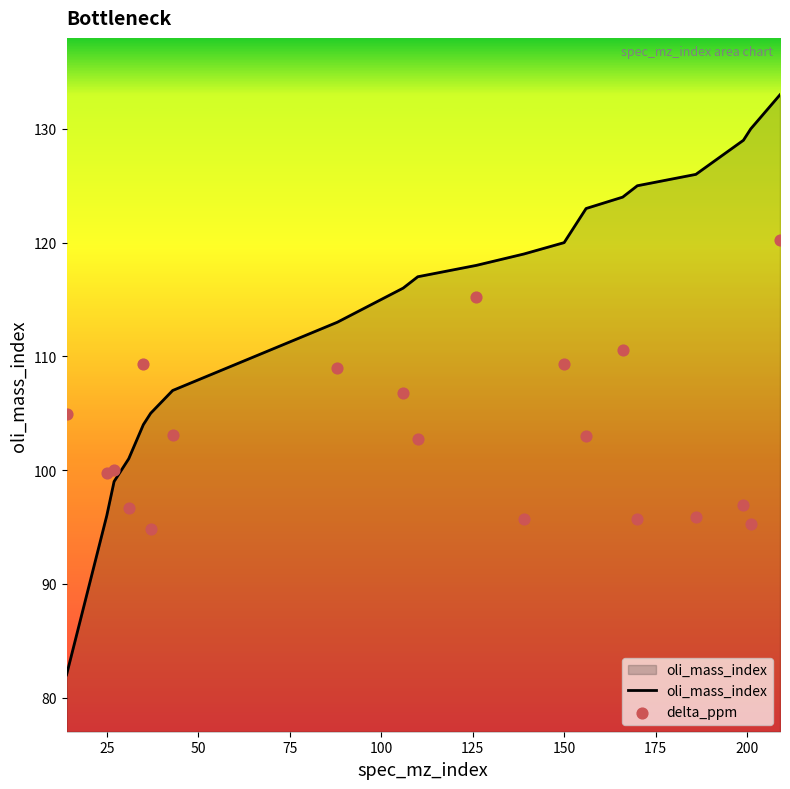

Which series has the largest Y range (max minus min)?

oli_mass_index